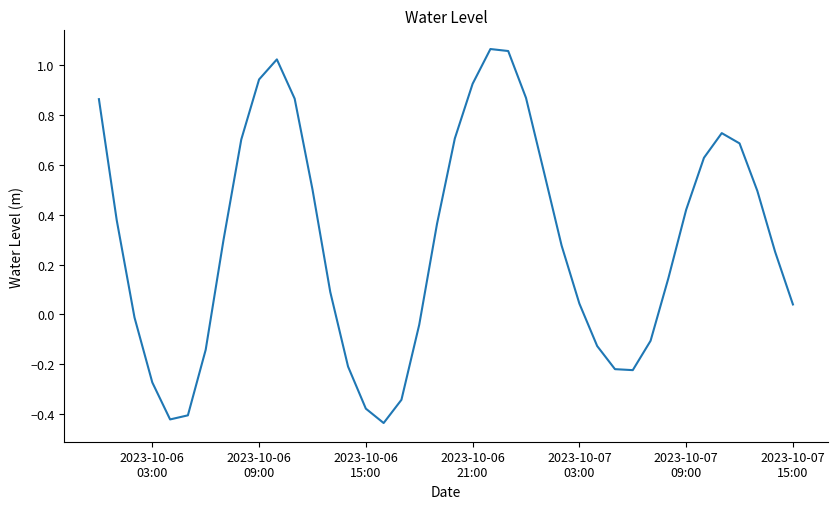

How many lines are shown in the chart?

1